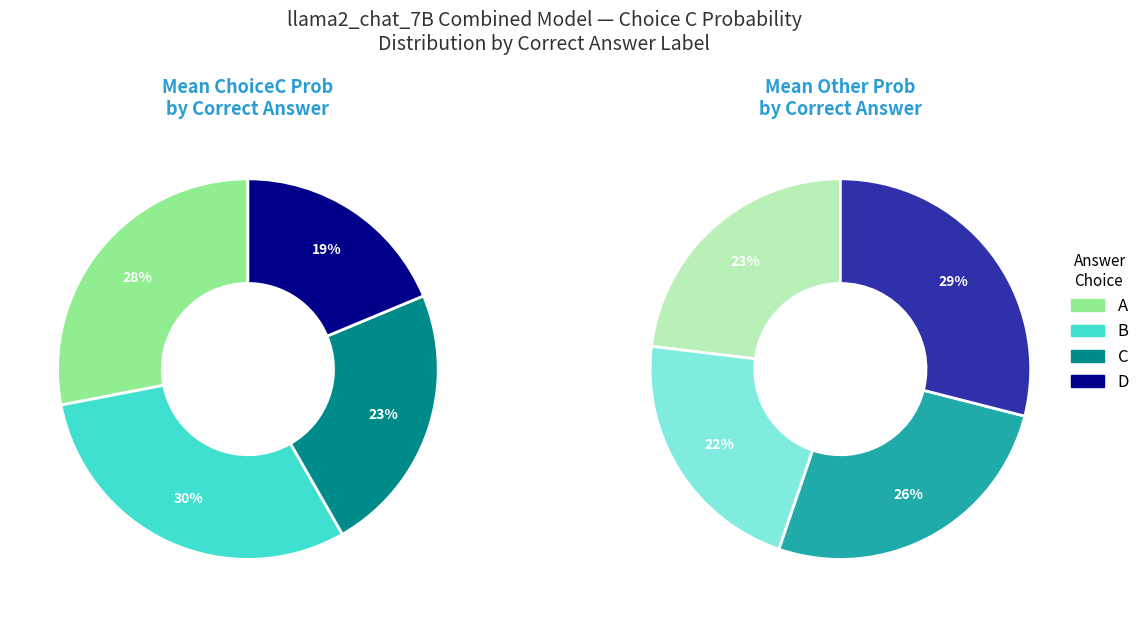

Which slice is the smallest?

D